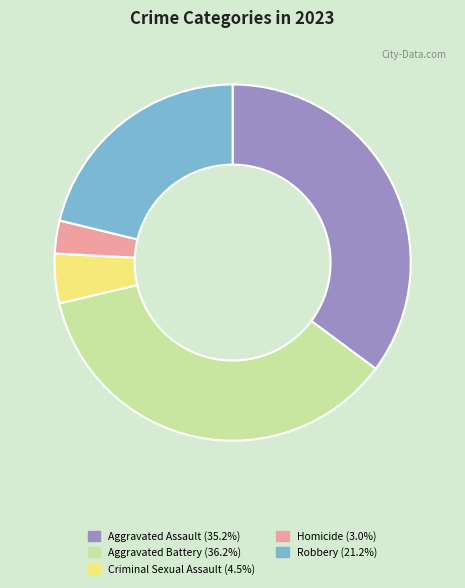

How many slices are in this pie chart?

5